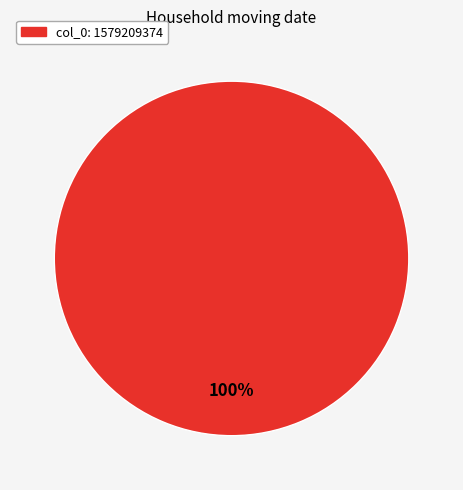

Does any single category account for the majority?

Yes